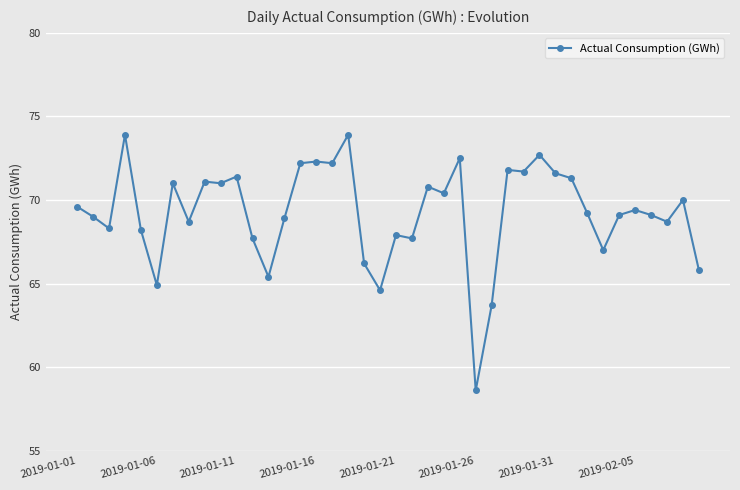

Count the number of data series in this chart.

1